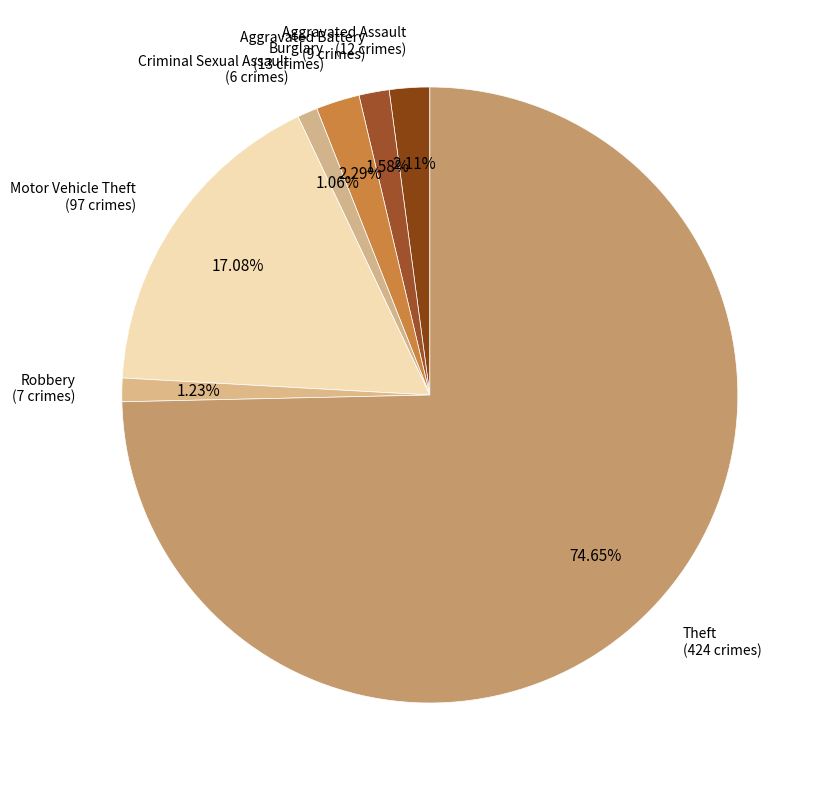

Between Theft and Criminal Sexual Assault, which is larger?

Theft